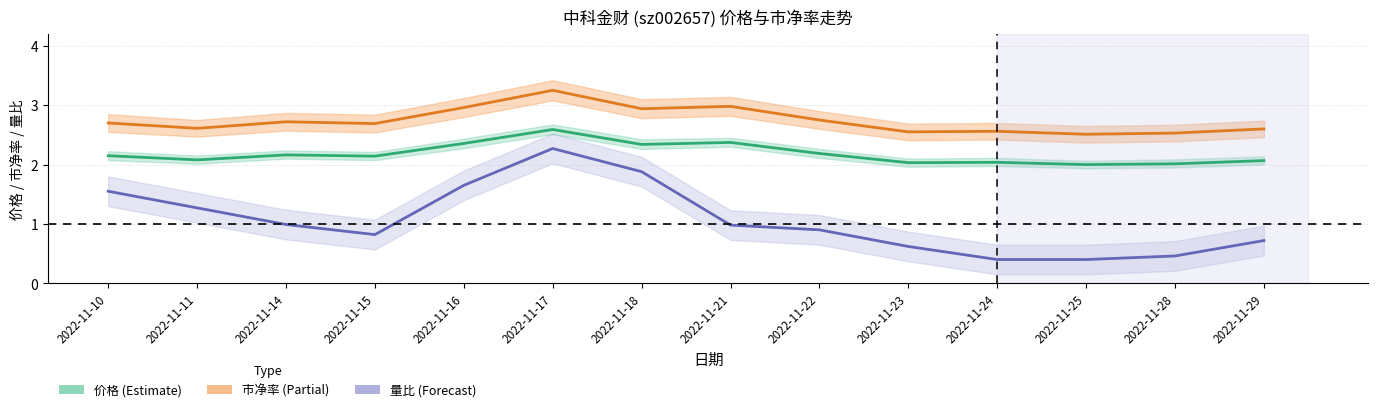

What is the difference between the second highest and second lowest values in the 市净率 (Partial) series?

0.5